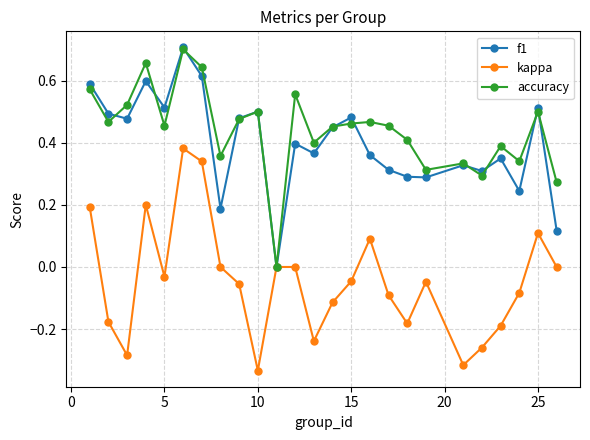

True or false: accuracy has more than 1 interior local peaks.

True